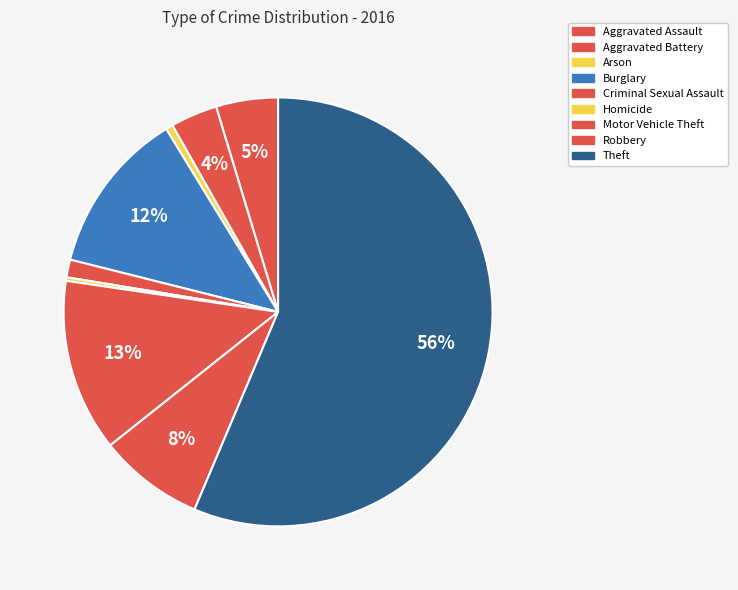

To the nearest percent, what portion does Robbery represent?

8%